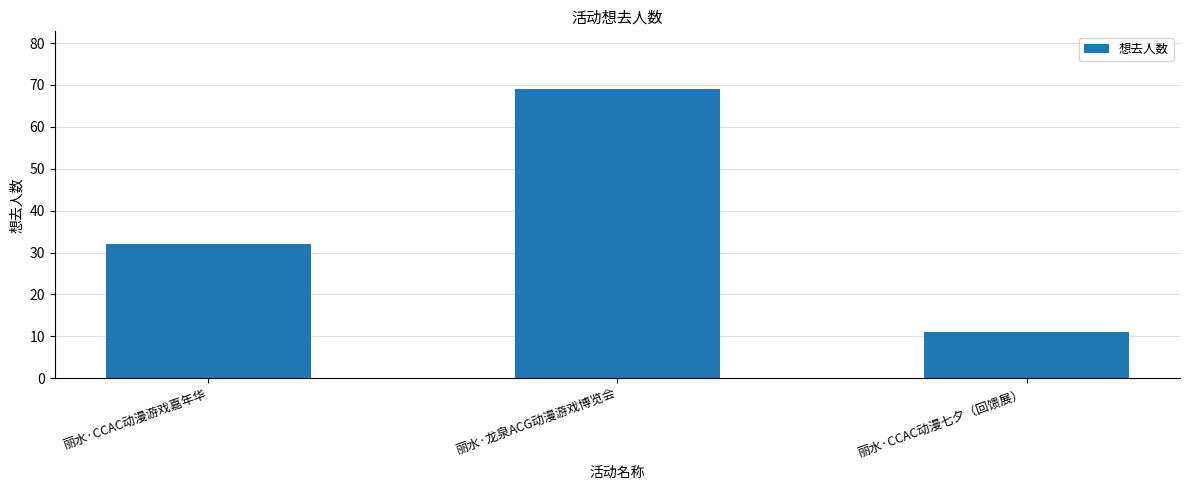

List the labels in order of value, smallest first.

丽水·CCAC动漫七夕（回馈展）, 丽水·CCAC动漫游戏嘉年华, 丽水·龙泉ACG动漫游戏博览会